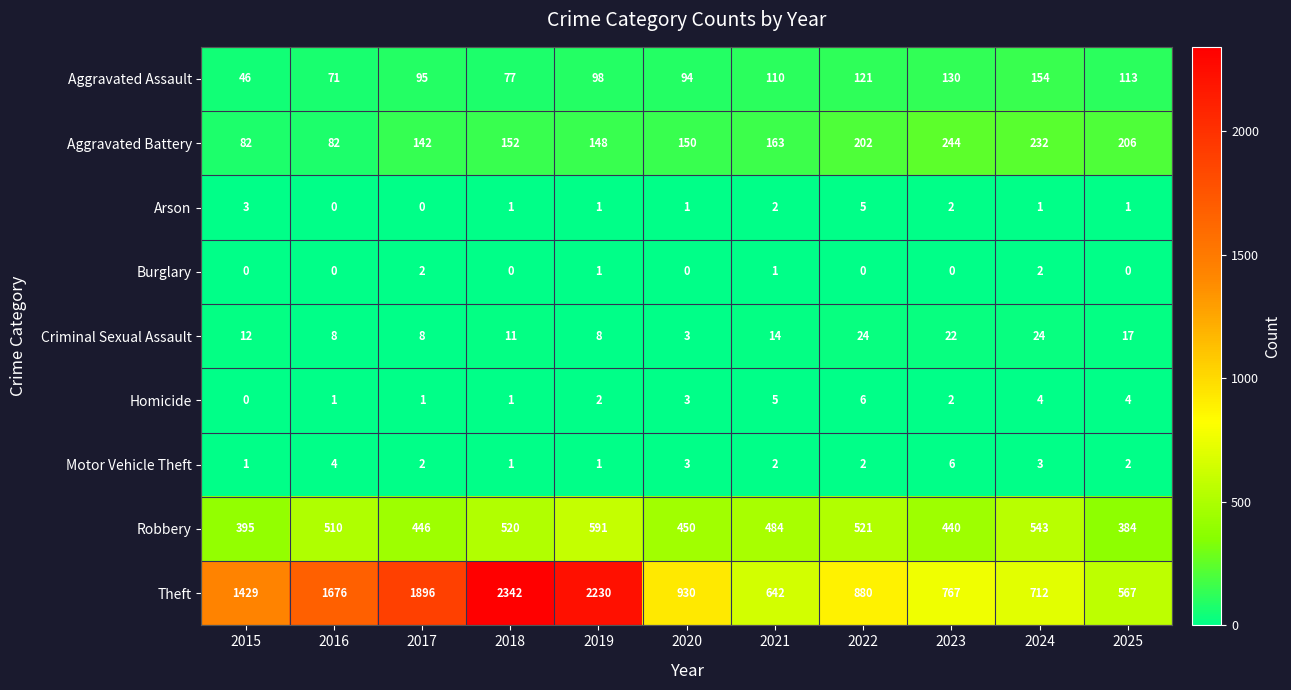

What is the highest value of the Robbery series?

591